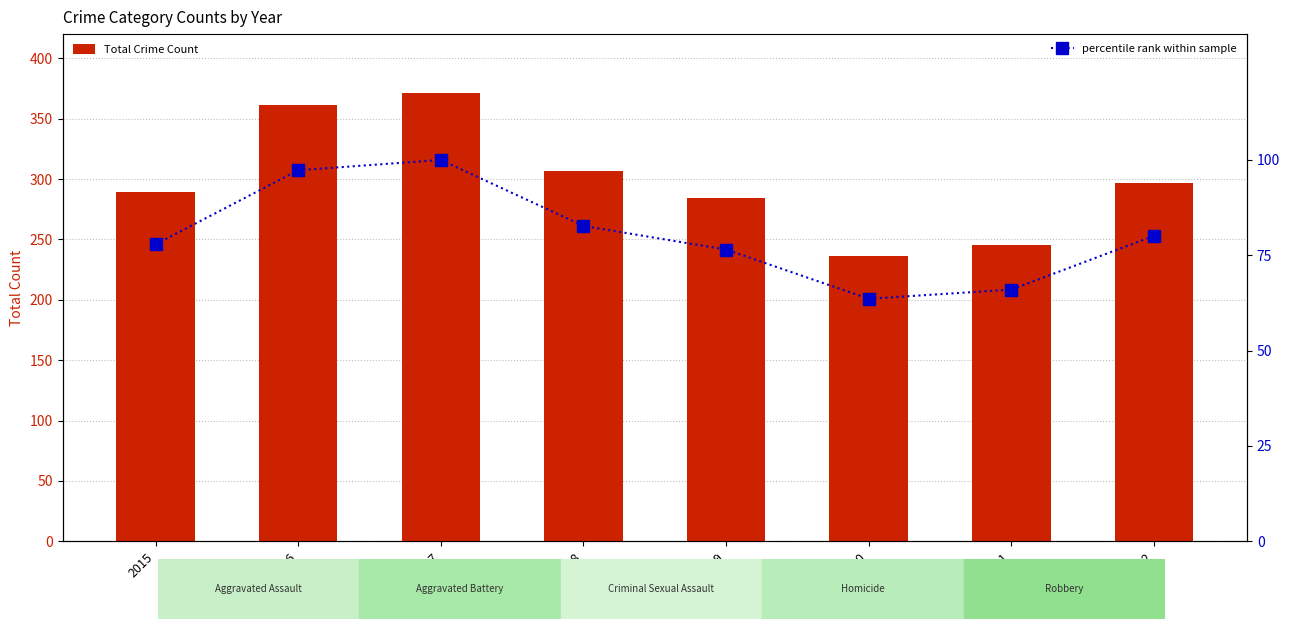

Is it true that Total Crime Count equals 62.0 at 2018?

False